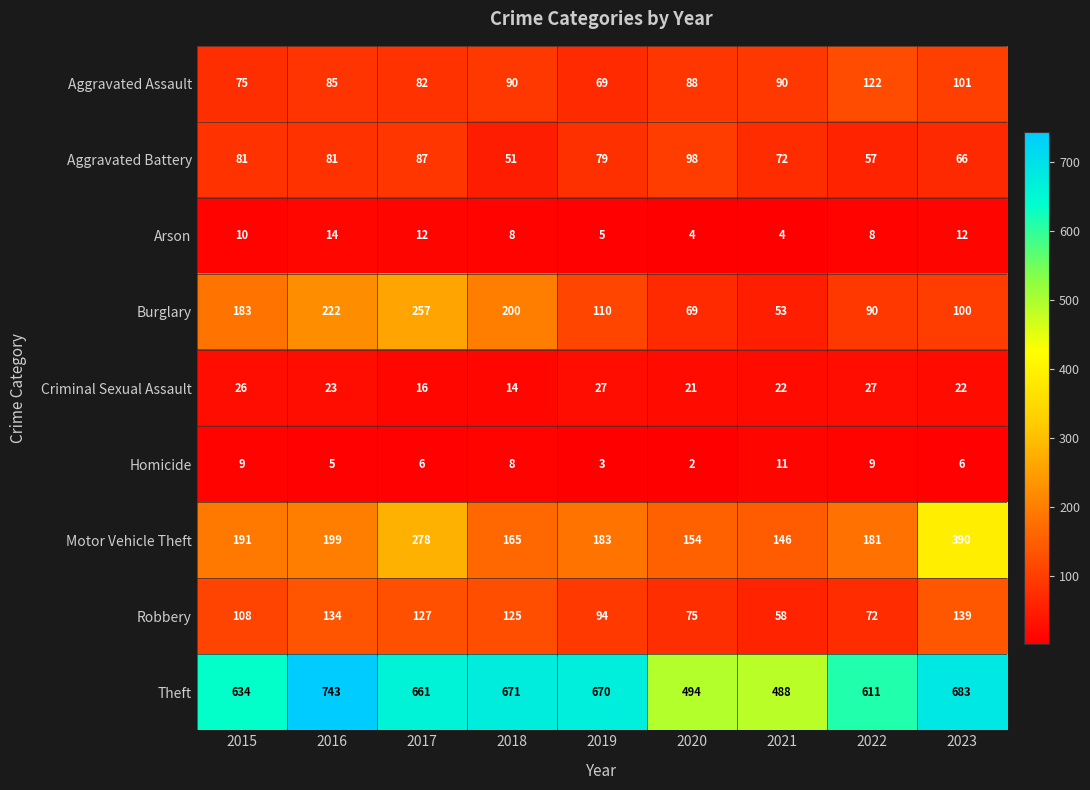

What is the difference between the Arson values at 2021 and 2017?

8